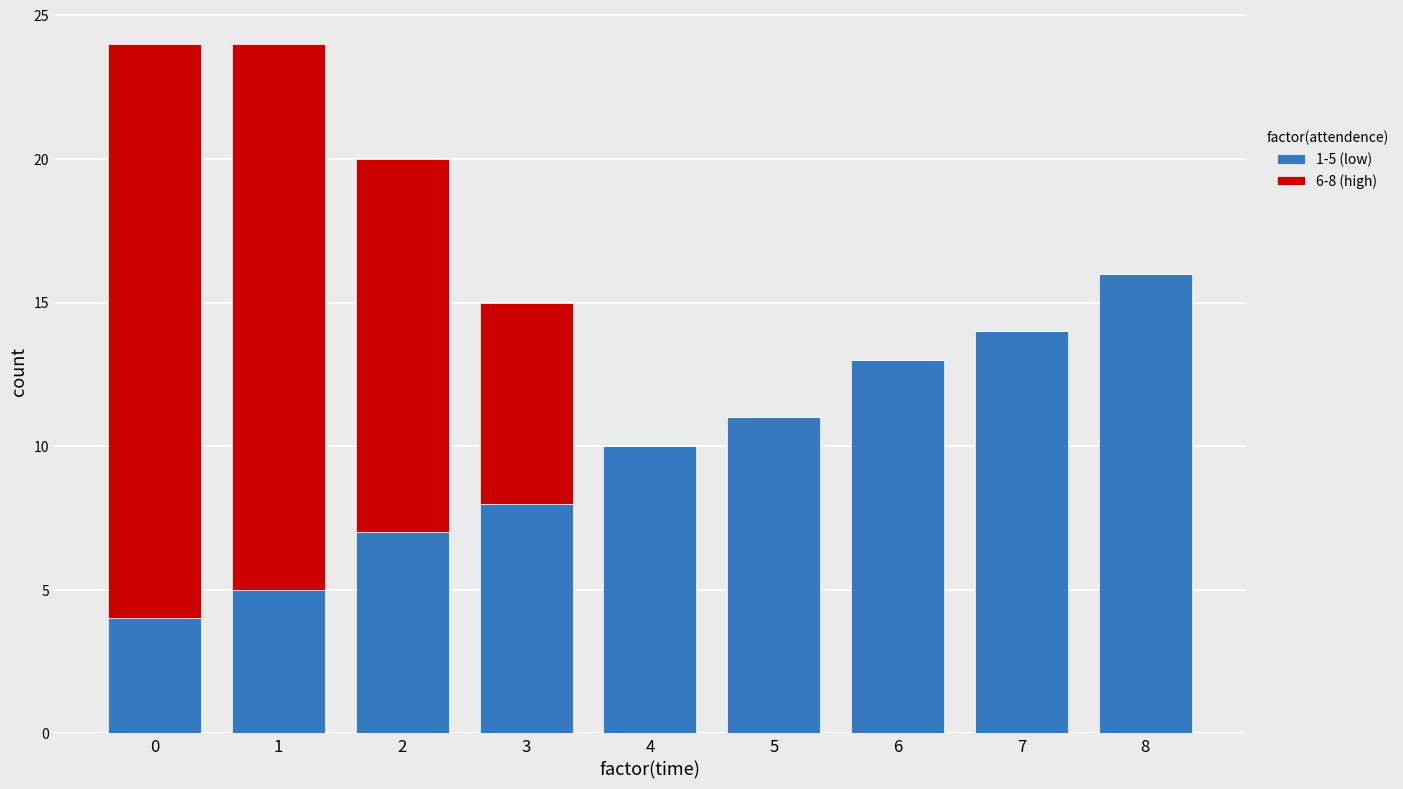

What is the highest value of the 1-5 (low) series?

16